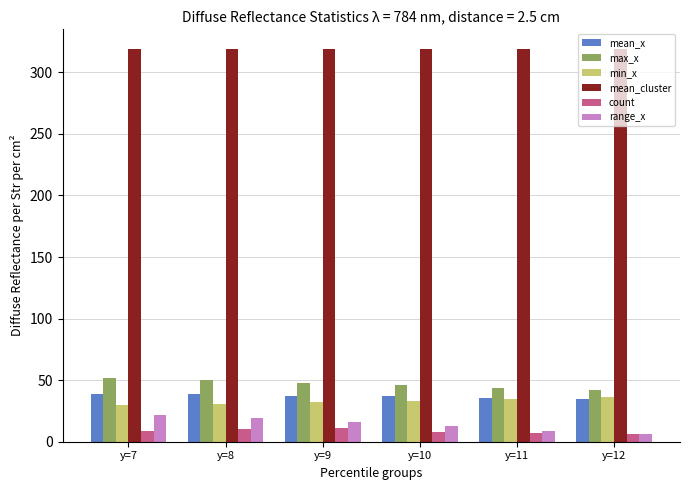

What are all the series names shown in the legend?

mean_x, max_x, min_x, mean_cluster, count, range_x